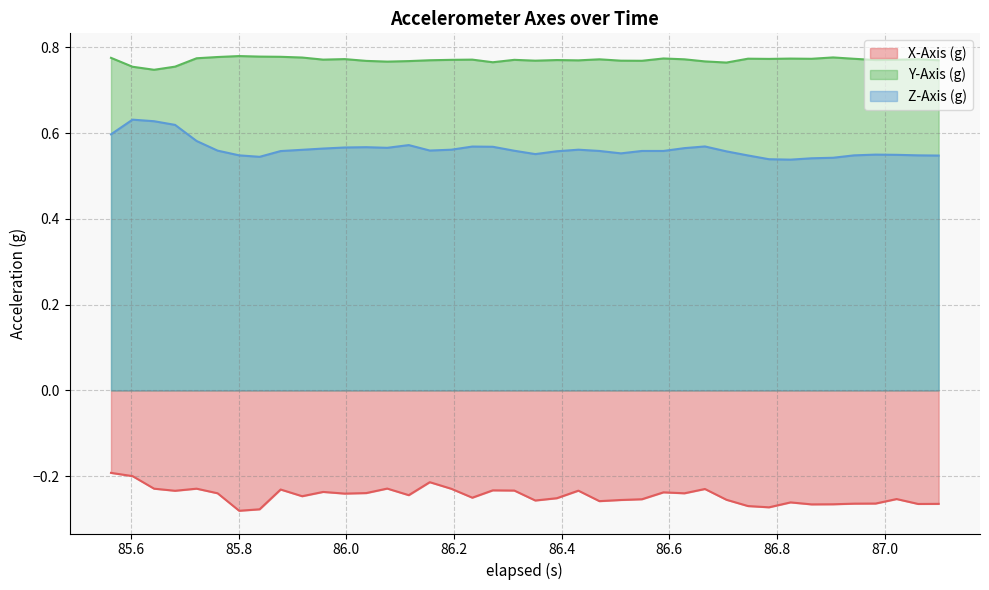

In Y-Axis (g), how many points are higher than both neighbors (excluding endpoints)?

11